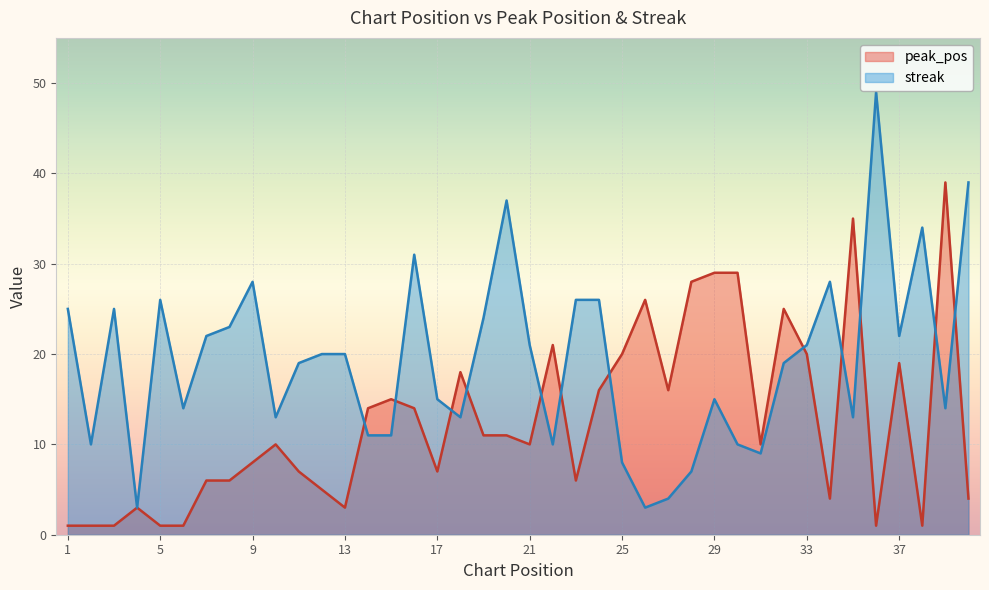

What is the difference between the maximum and minimum values in the peak_pos series?

38